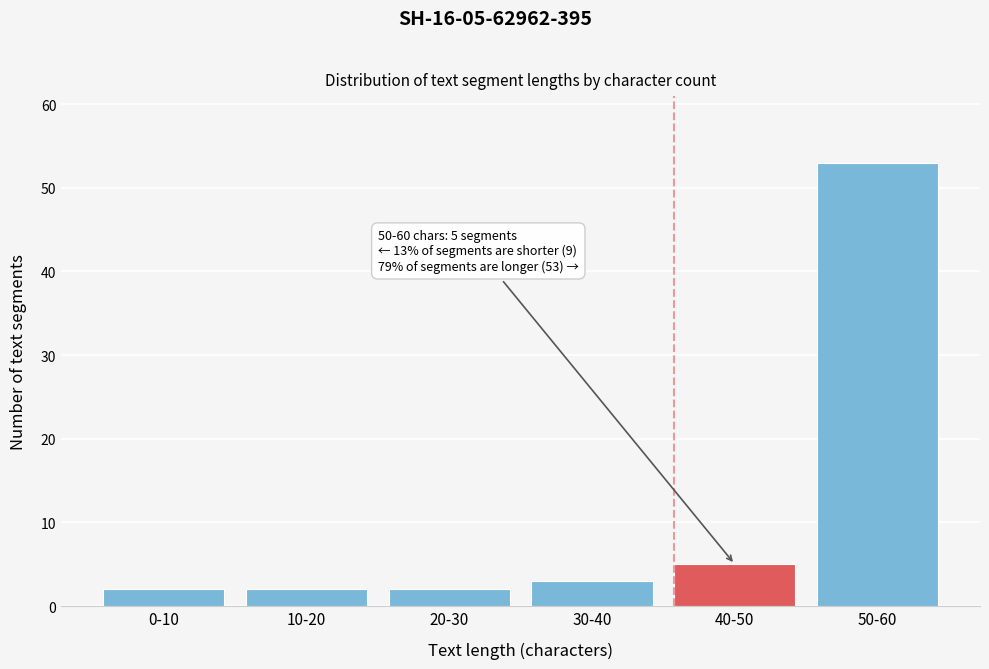

Reading left to right, list all the values displayed in this chart.

0-10=2	10-20=2	20-30=2	30-40=3	40-50=5	50-60=53